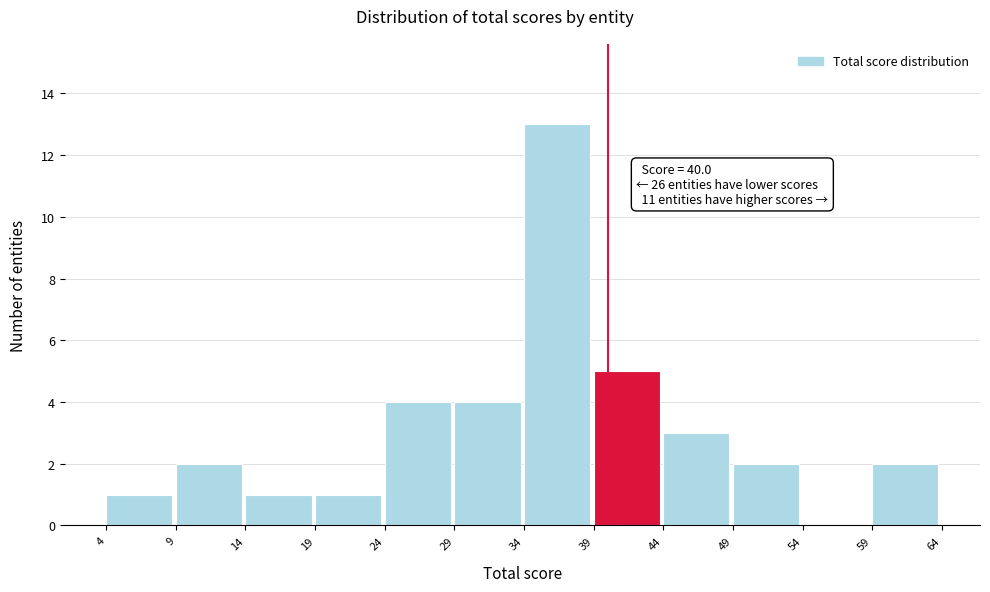

Which range on the x-axis has the tallest bar?

34 to 39